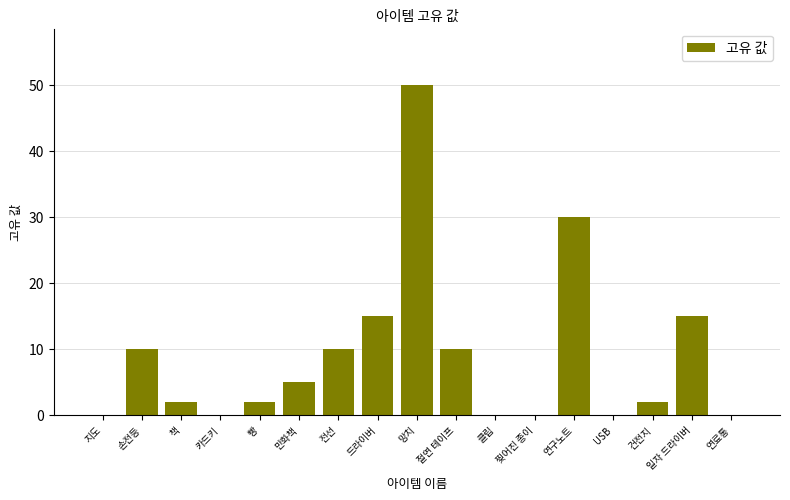

Are the bars grouped side by side (vs. stacked)?

No